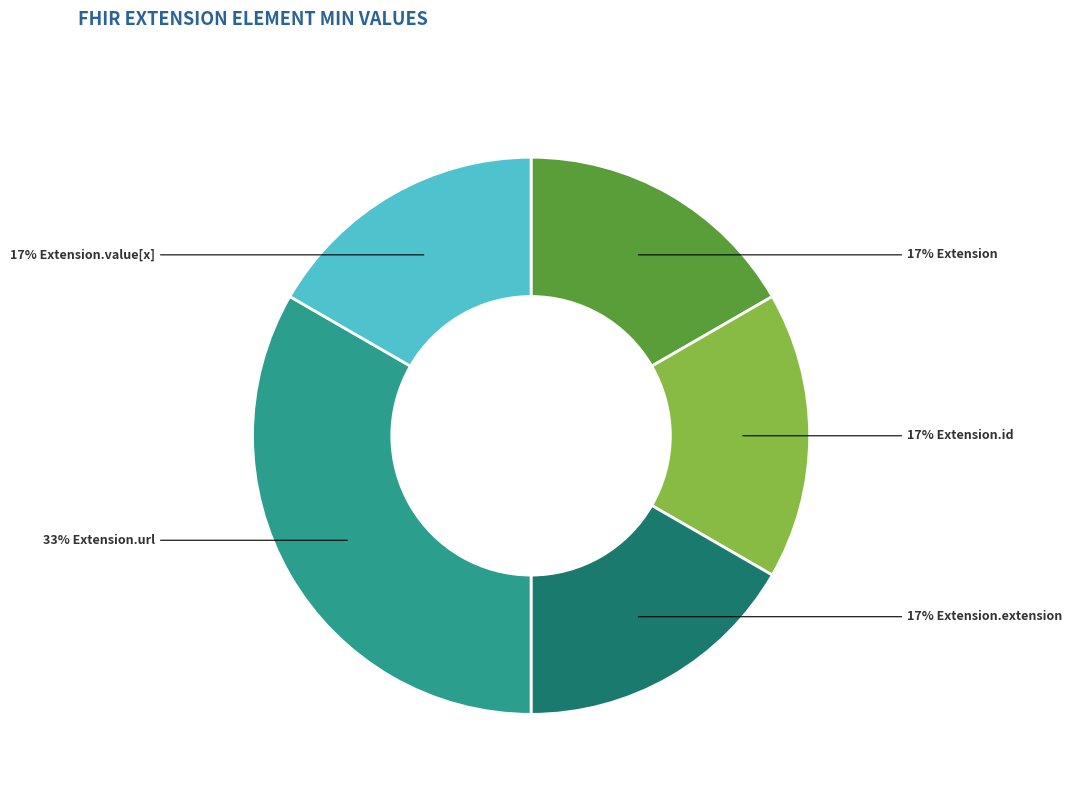

To the nearest percent, what is the average slice percentage?

20%